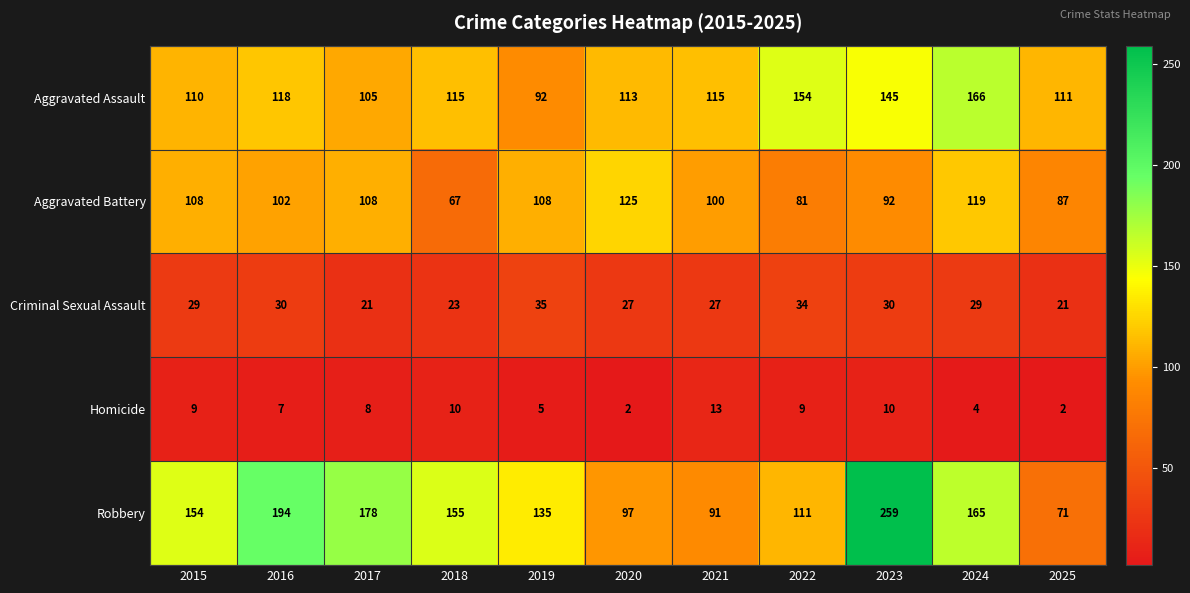

Which series has the widest spread of values?

Robbery